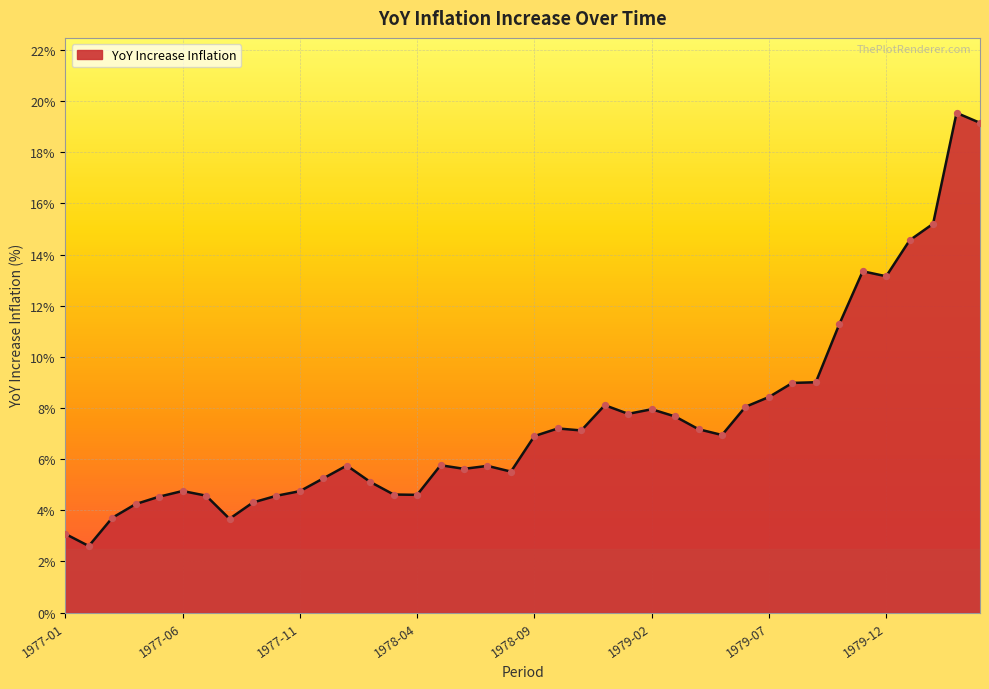

What is the difference between the maximum and minimum values?

16.9